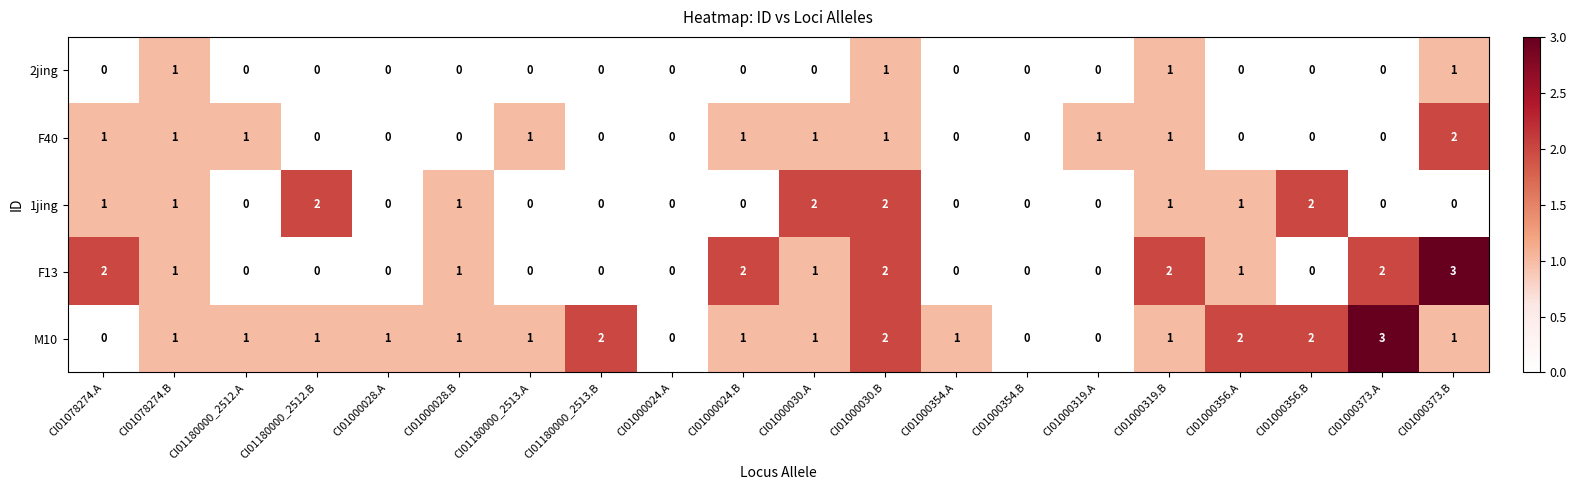

What is the spread (max minus min) of values at CI01180000_2513.B?

2